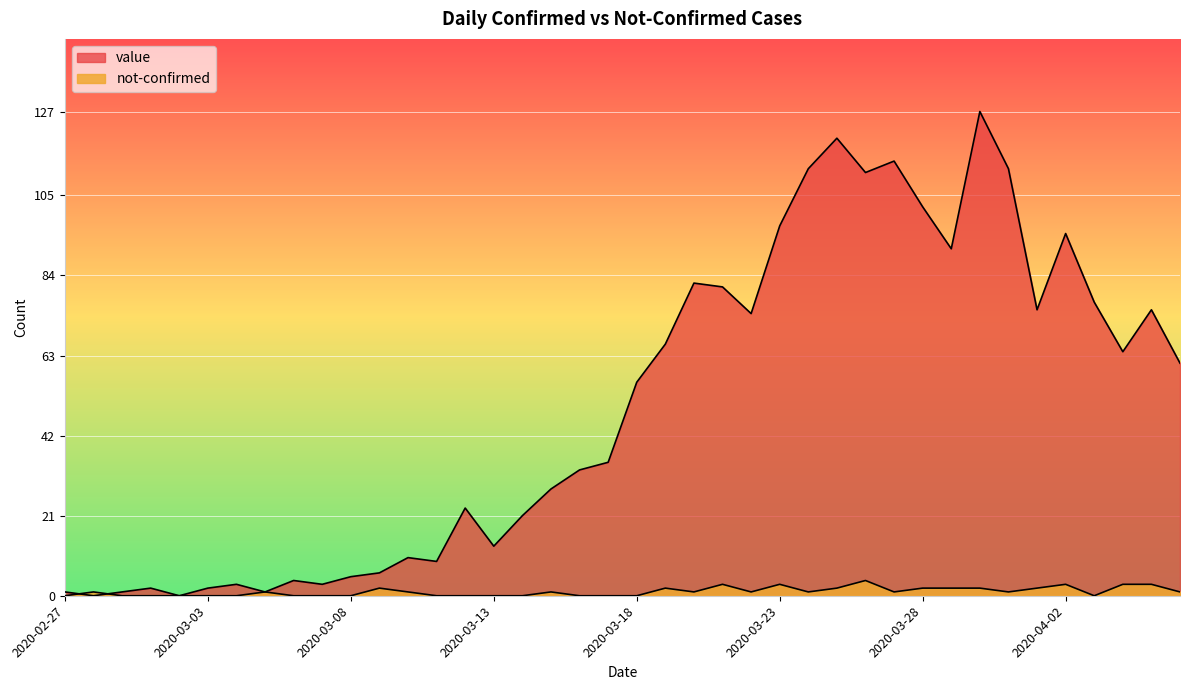

Where is the first local minimum for not-confirmed?

2020-03-20